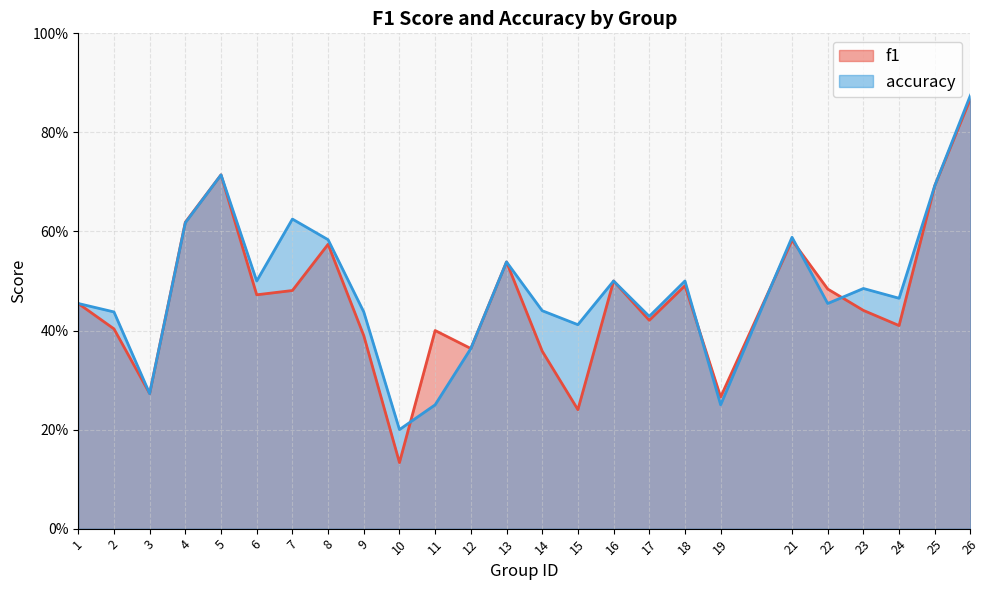

How many data points does each series have?

25